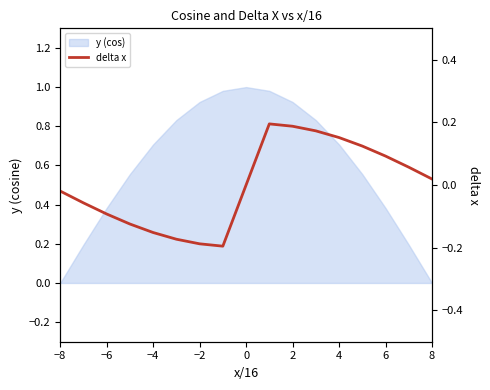

Does the chart have visible grid lines?

No